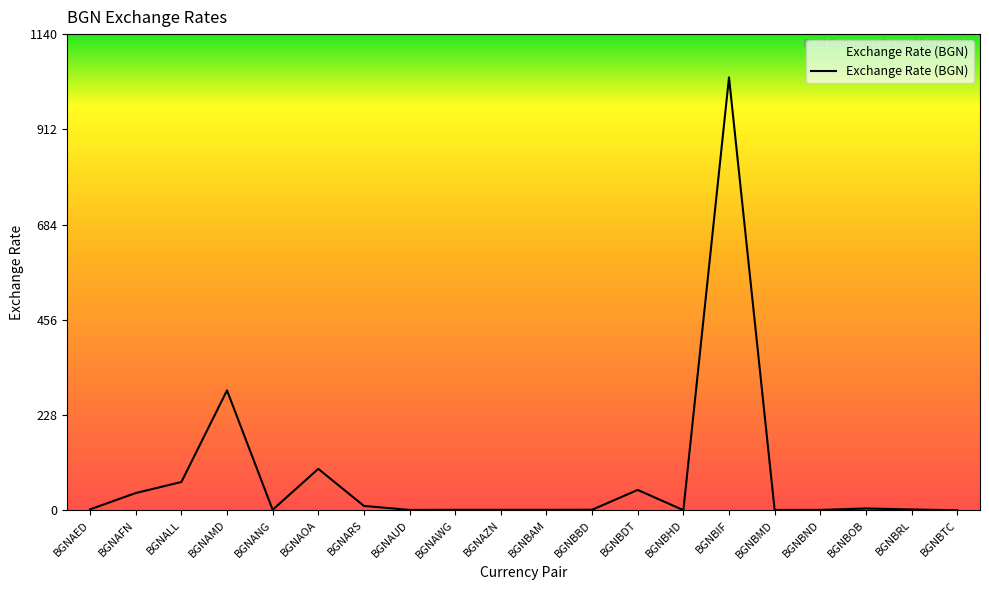

Which has a higher value, BGNALL or BGNBIF?

BGNBIF